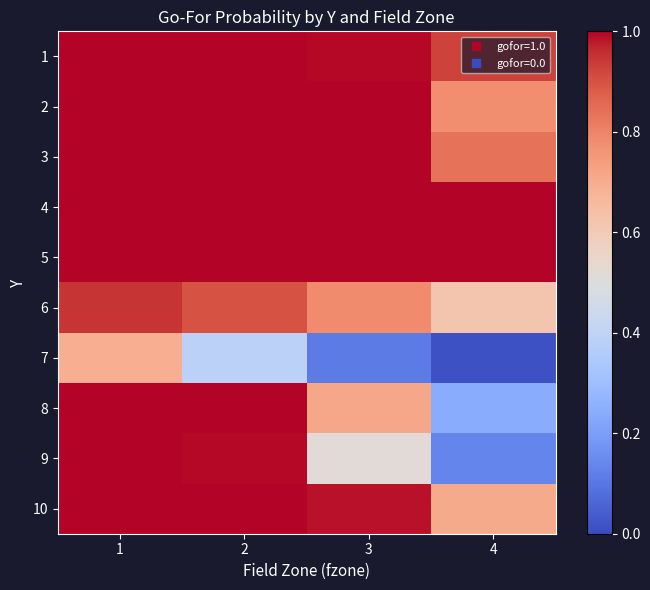

Rank the series at 1 from highest to lowest value.

1, 2, 3, 4, 5, 8, 9, 10, 6, 7